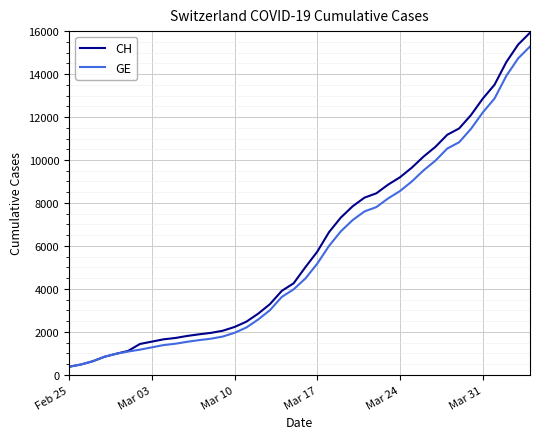

What is the minimum value shown in the chart?

375